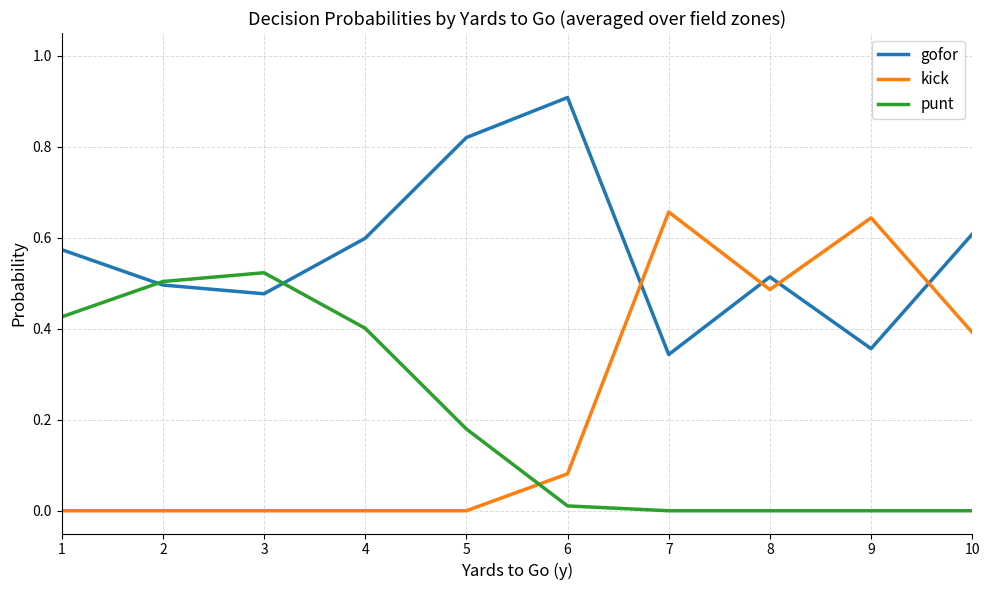

What are all the series names shown in the legend?

gofor, kick, punt